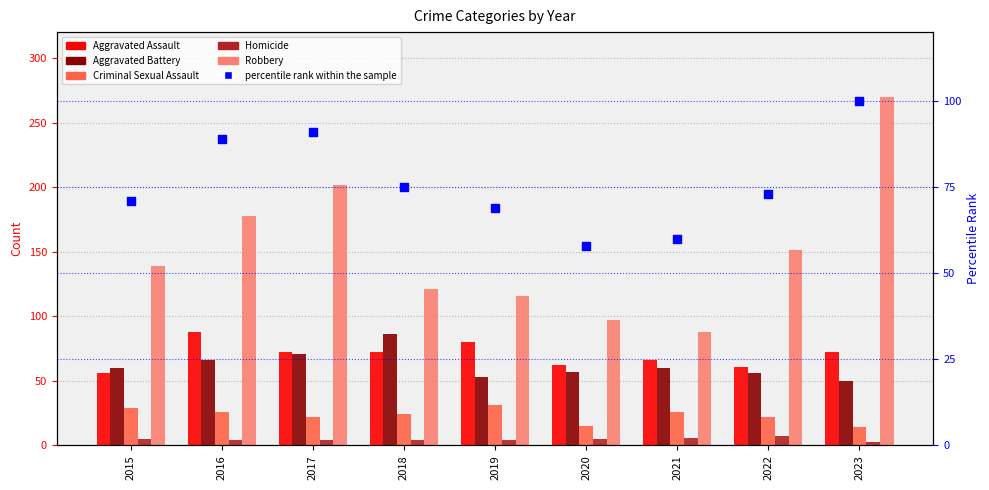

What is the total value across all series at 2022?

370